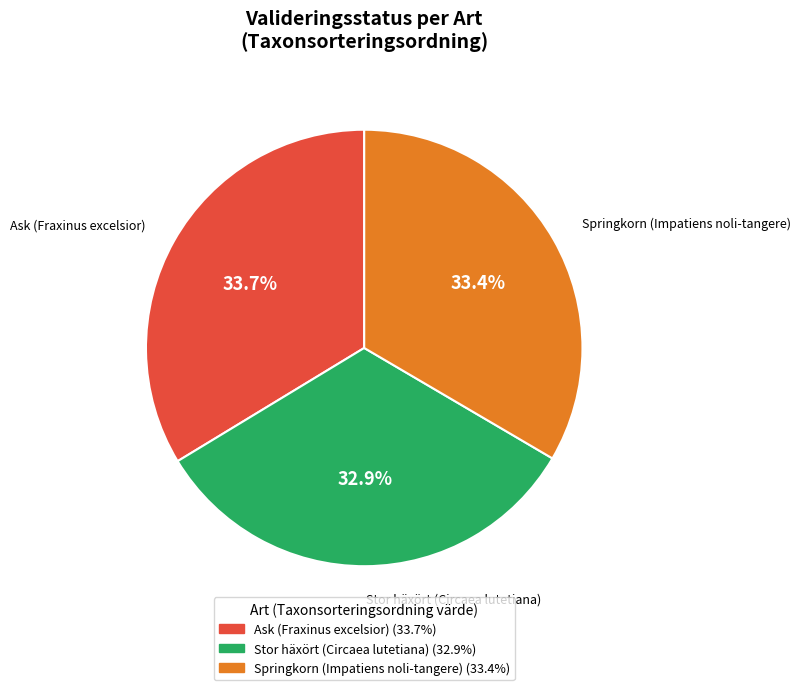

How many segments does this pie chart have?

3